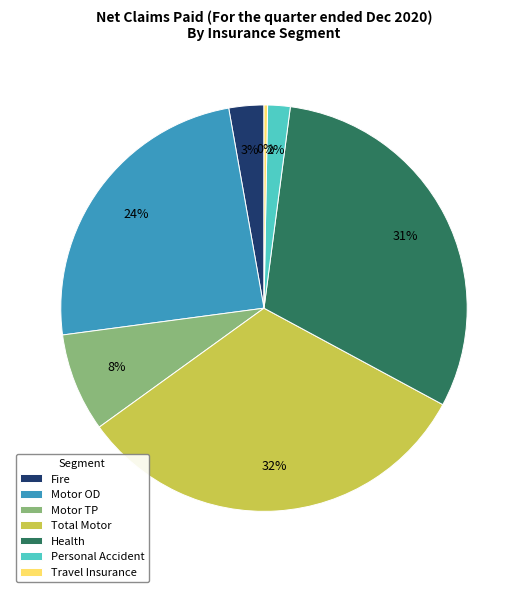

Count the number of slices in the pie.

7